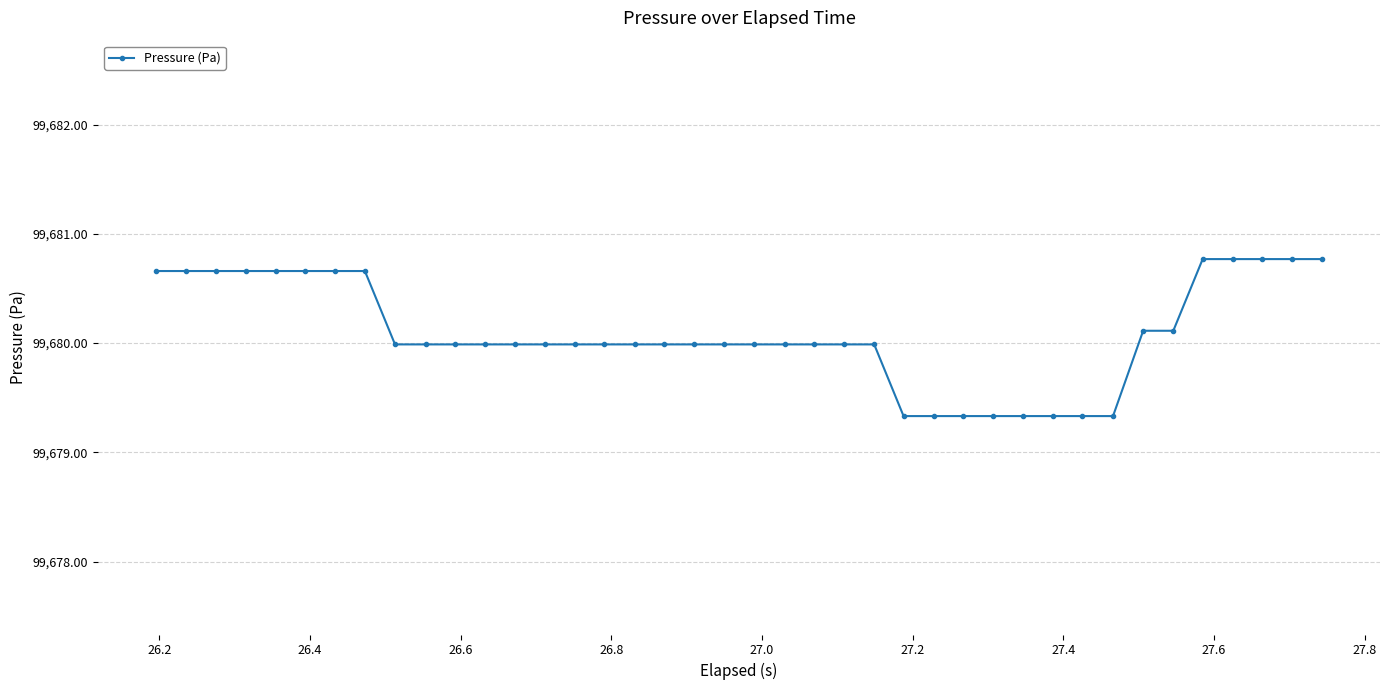

What is the maximum value shown in the chart?

99680.8